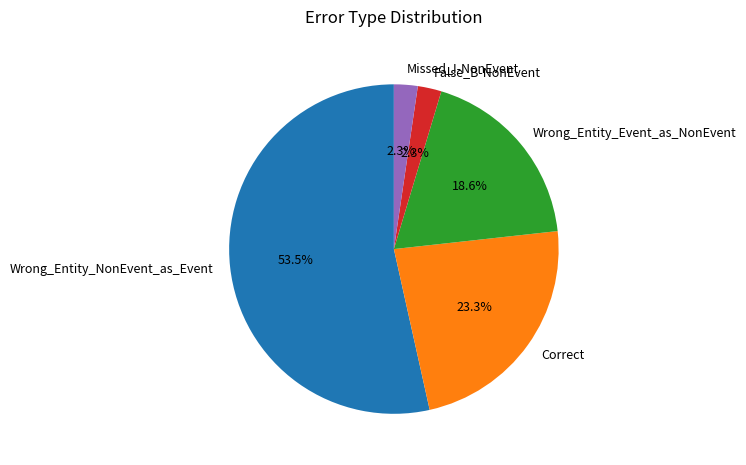

Between Wrong_Entity_Event_as_NonEvent and Correct, which is larger?

Correct